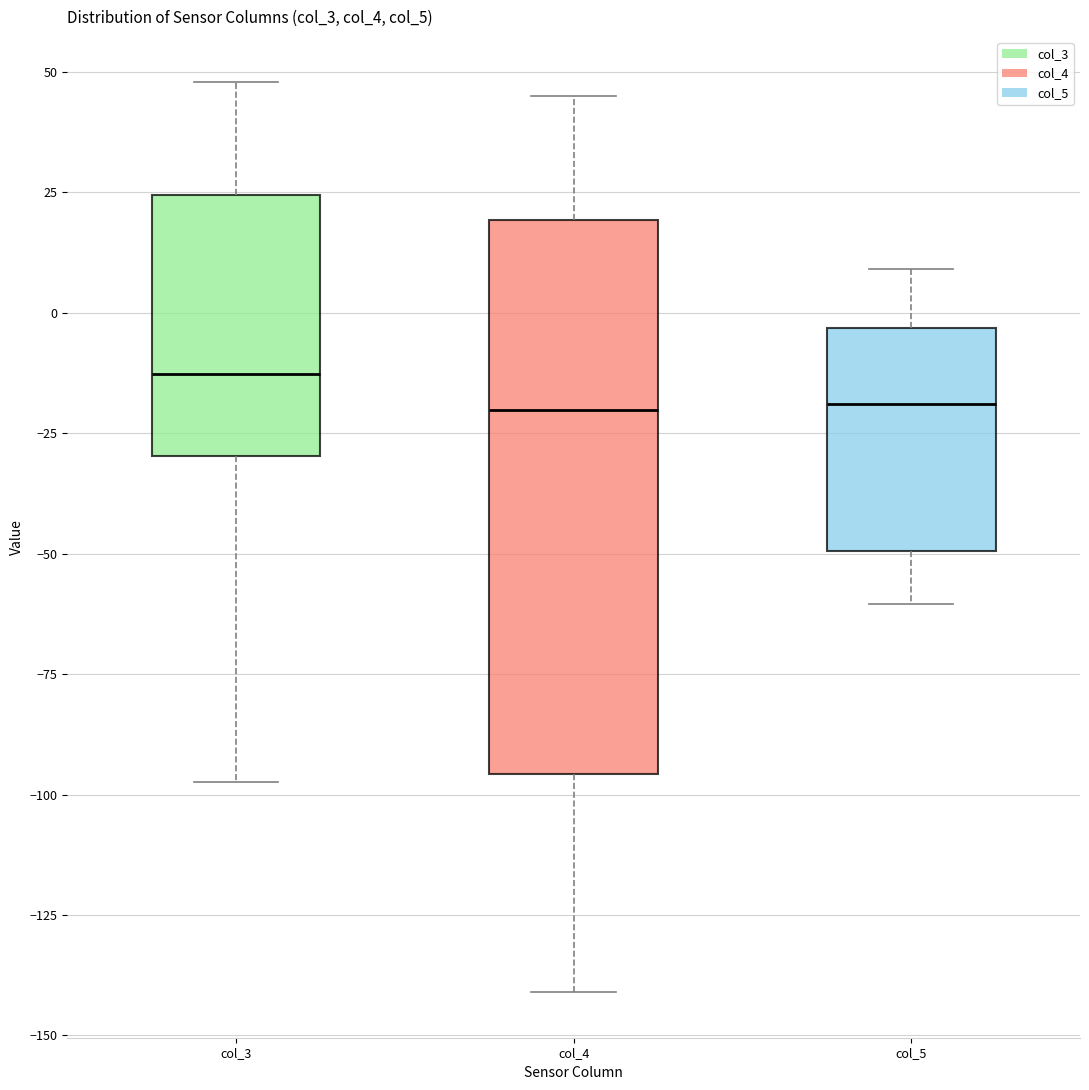

Which box is the tallest, from its lower edge to its upper edge?

col_4